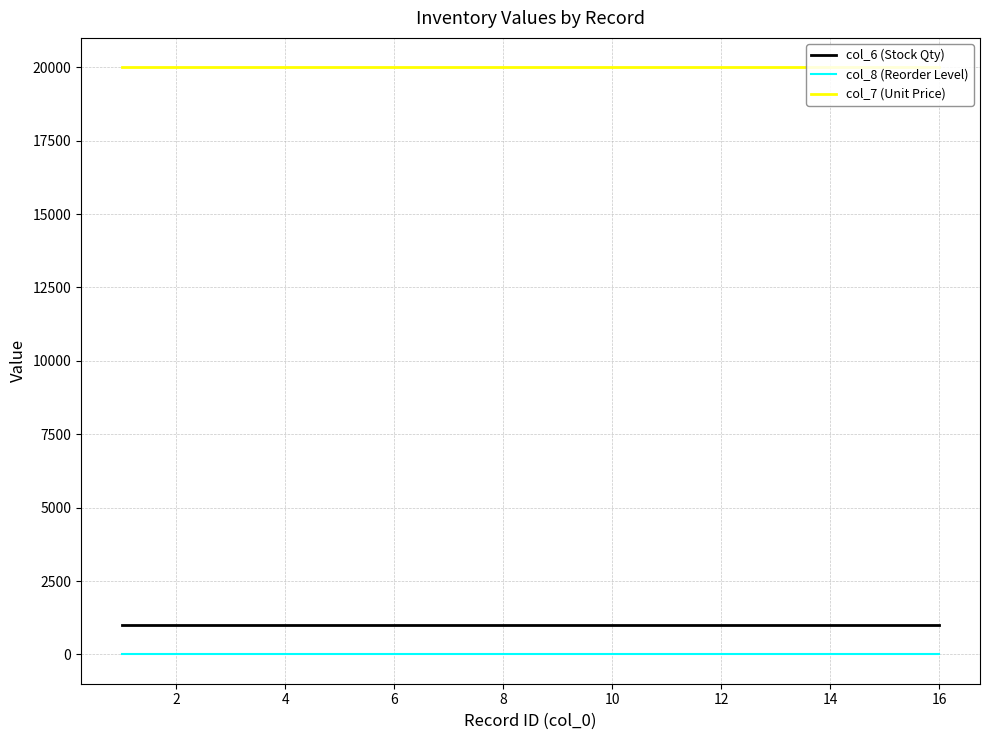

What is the sum of all col_7 (Unit Price) values?

320000